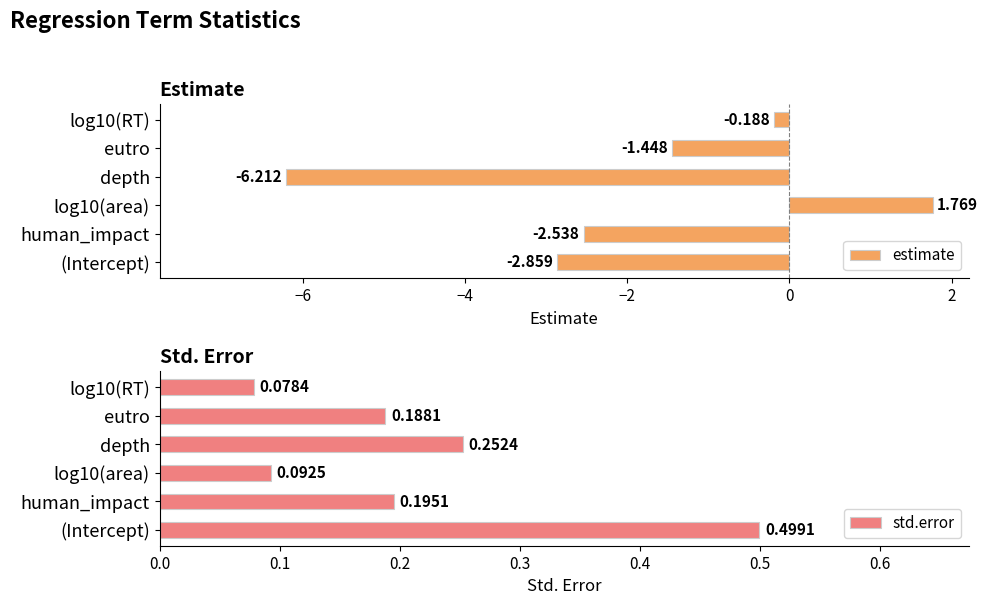

At which label is estimate closest to -2?

human_impact